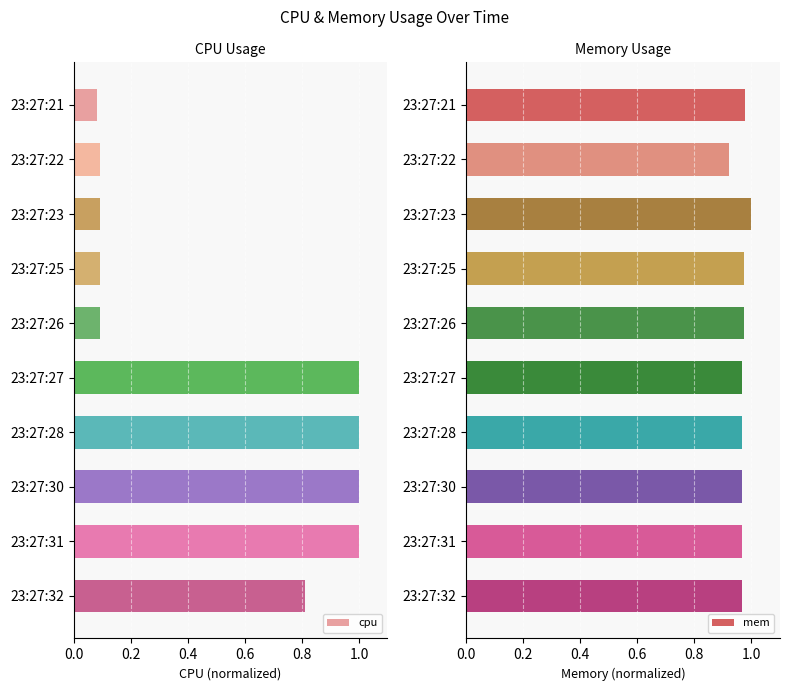

How many distinct data groups are displayed?

2